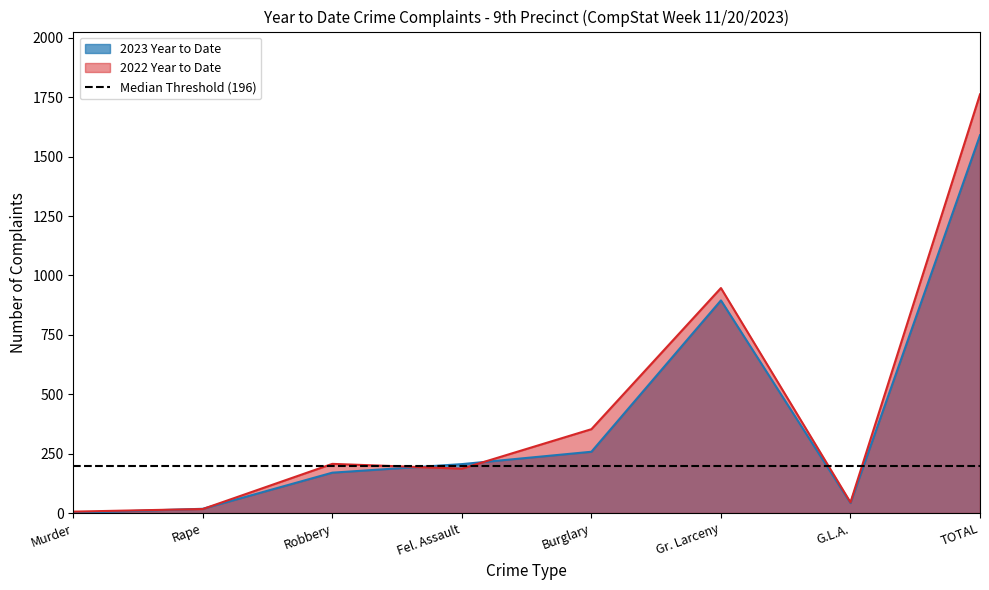

Reading left to right, extract all data points from this chart.

2023 Year to Date: 1	18	170	206	258	895	42	1590
2022 Year to Date: 6	17	207	187	353	947	45	1762